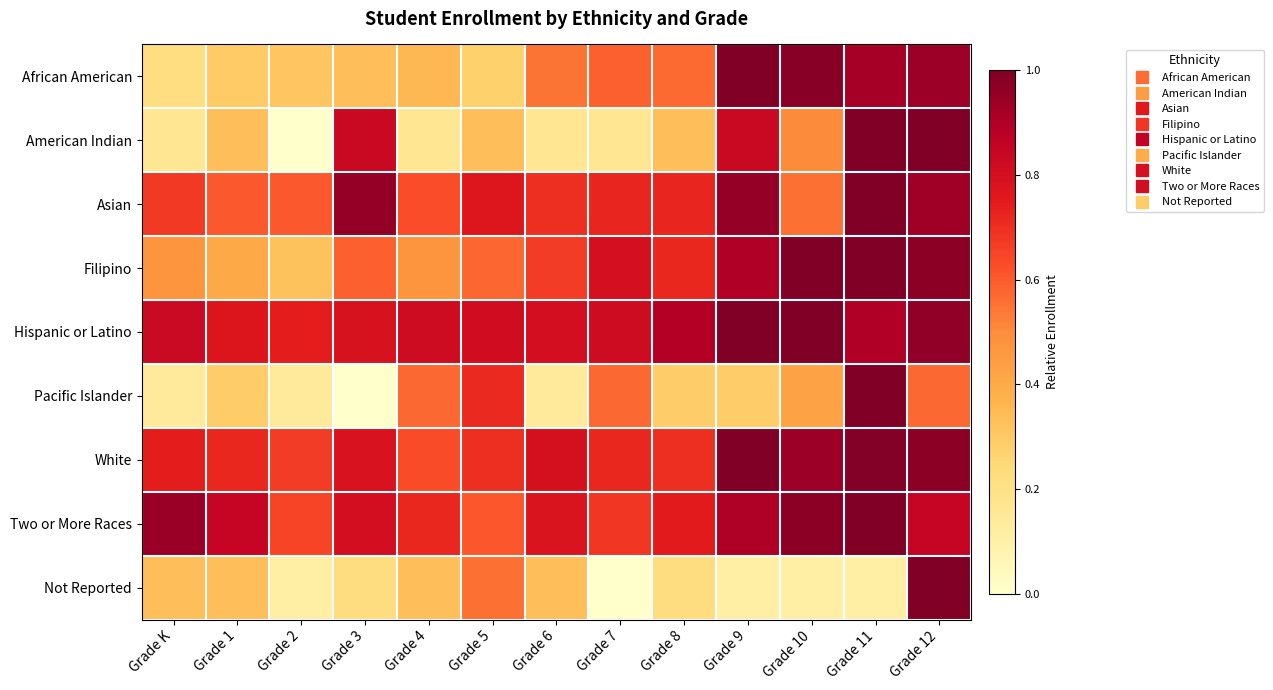

What is the difference between the highest and lowest values at Grade 7?

0.8